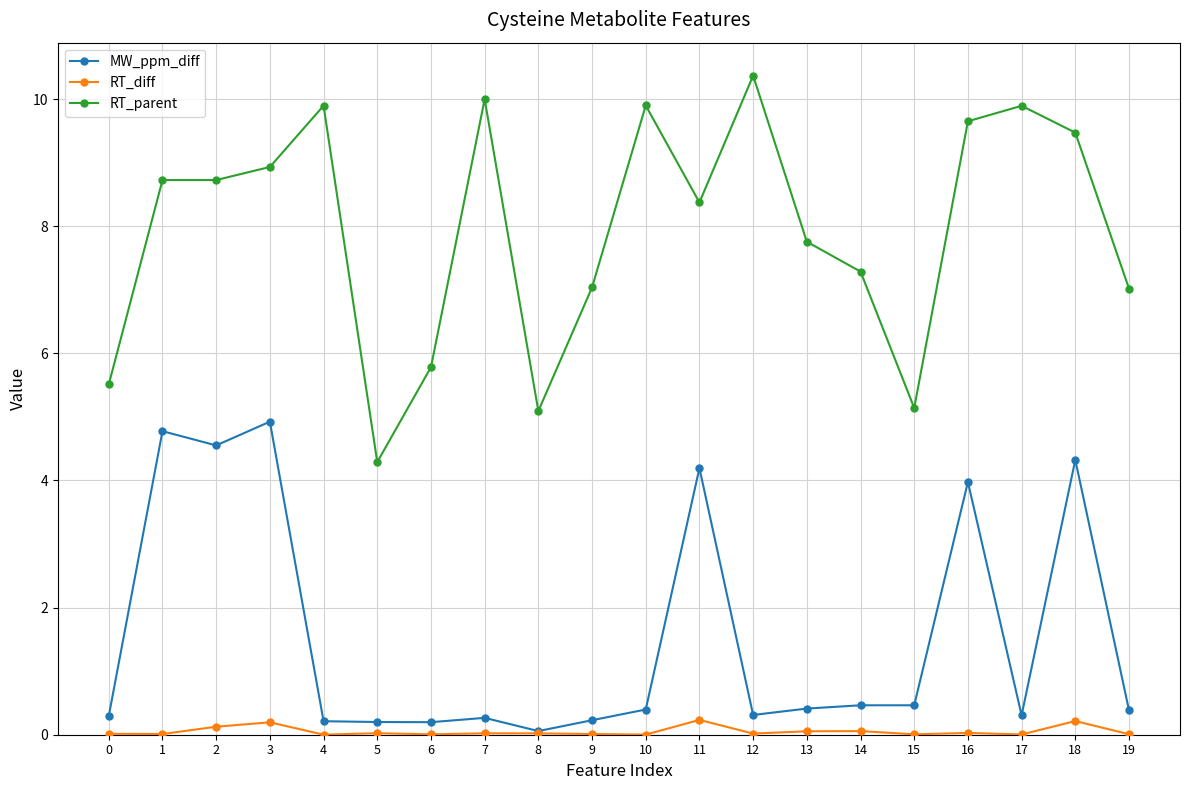

The value of RT_parent at 16 is 9.7. True or false?

True